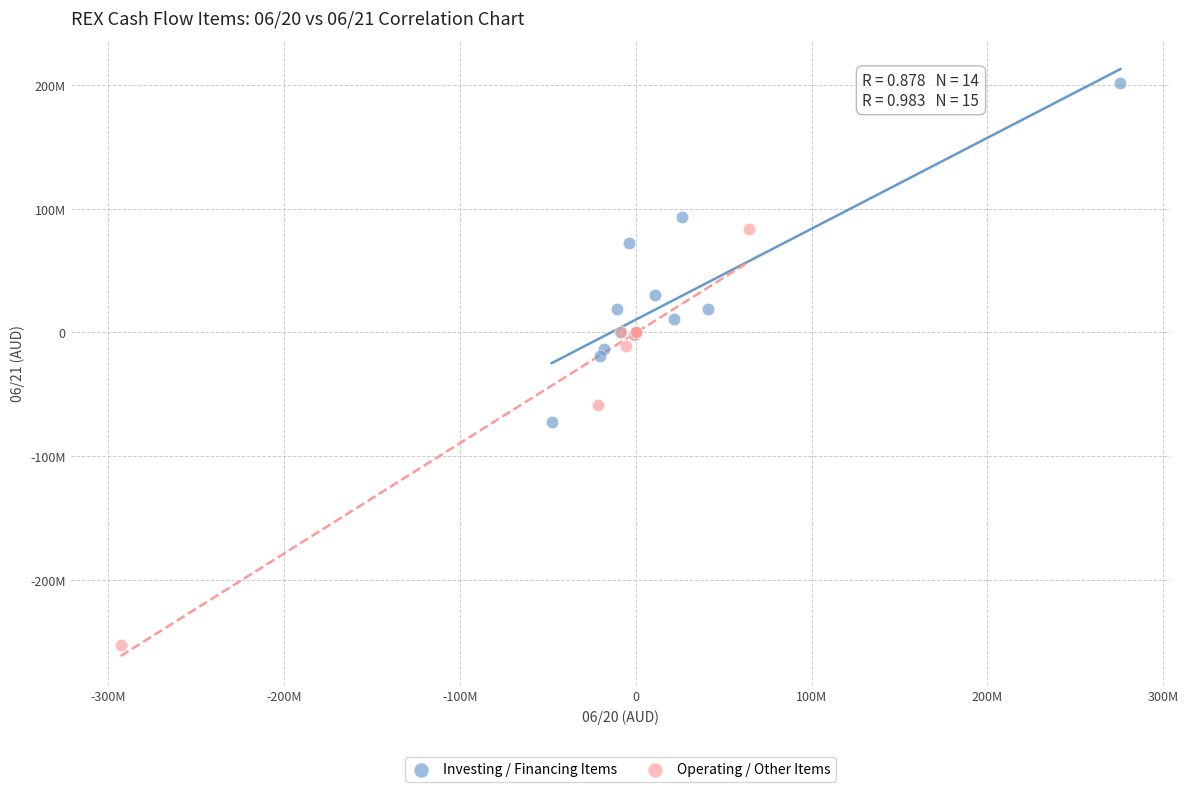

Which series contains the highest Y value?

Investing / Financing Items